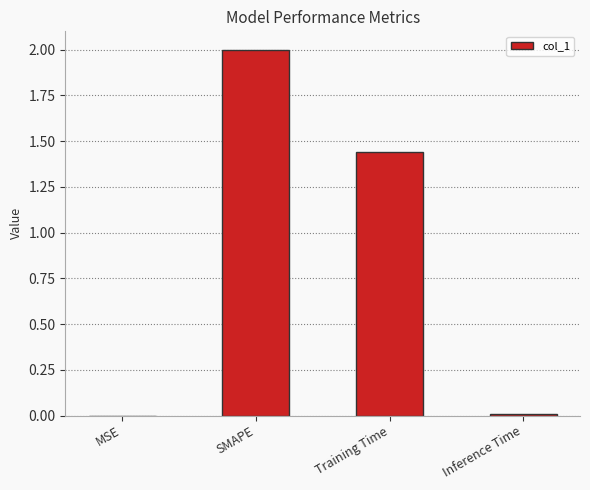

Between MSE and Training Time, which is larger?

Training Time